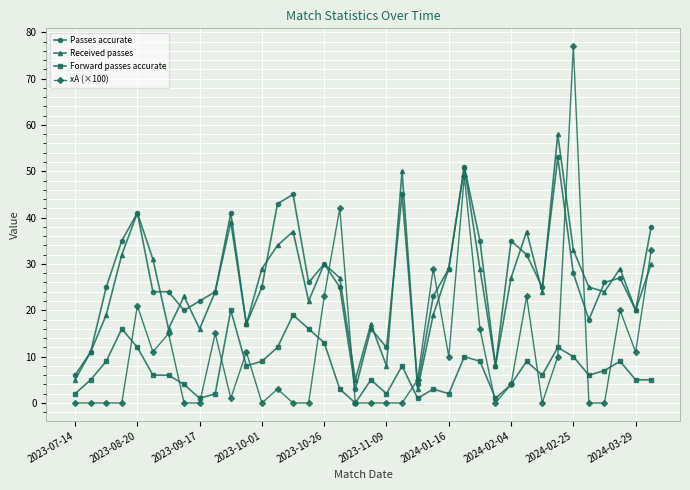

What is the value of the xA (×100) point at the 30th from the left?

23.0